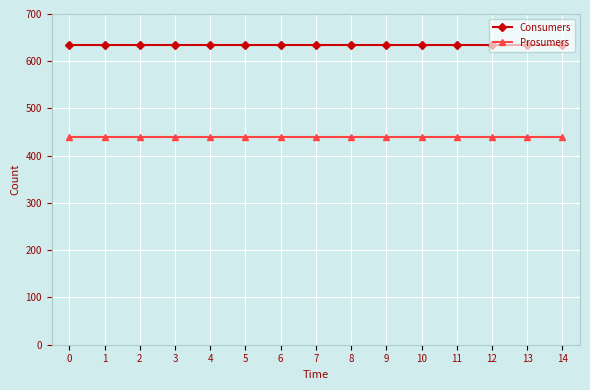

Reading left to right, list all the values displayed in this chart.

Consumers: 0=635	1=635	2=635	3=635	4=635	5=635	6=635	7=635	8=635	9=635	10=635	11=635	12=635	13=635	14=635
Prosumers: 0=440	1=440	2=440	3=440	4=440	5=440	6=440	7=440	8=440	9=440	10=440	11=440	12=440	13=440	14=440